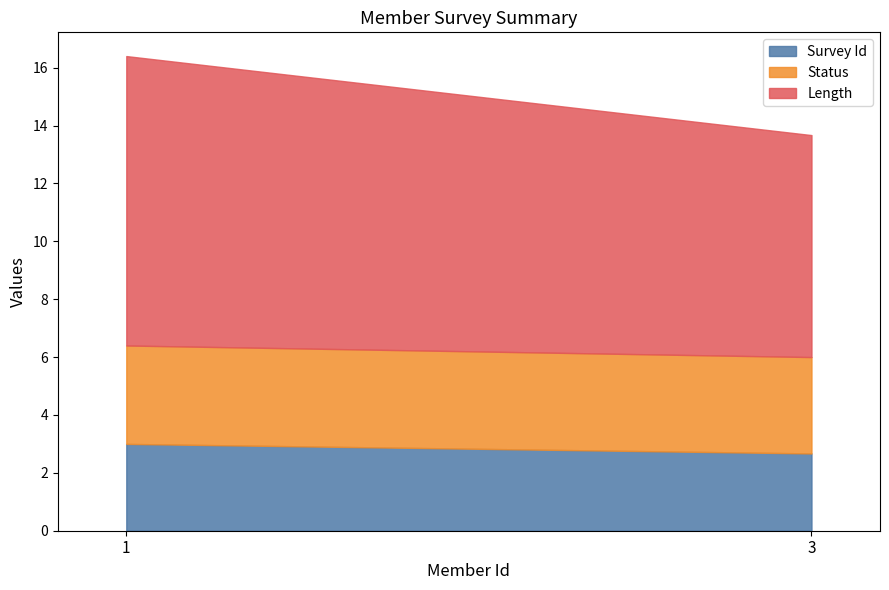

What is the difference between the maximum and minimum values in the Survey Id series?

0.3